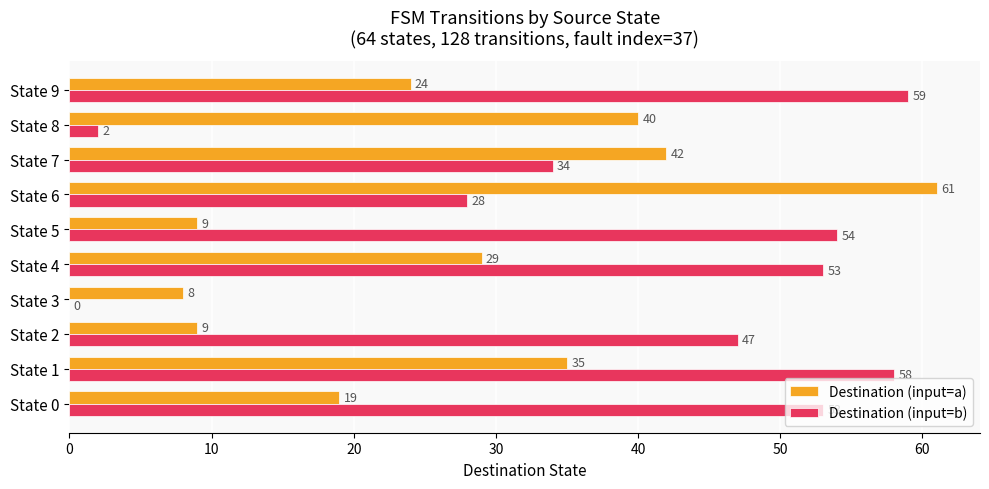

Which series has the largest total across all categories?

Destination (input=b)